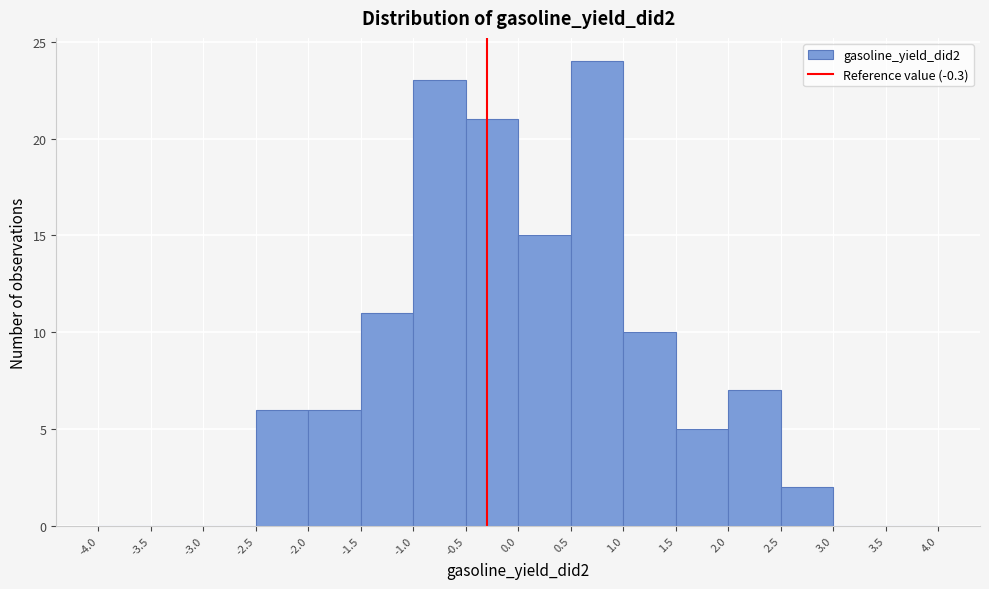

Which range on the x-axis has the tallest bar?

0.5 to 1.0